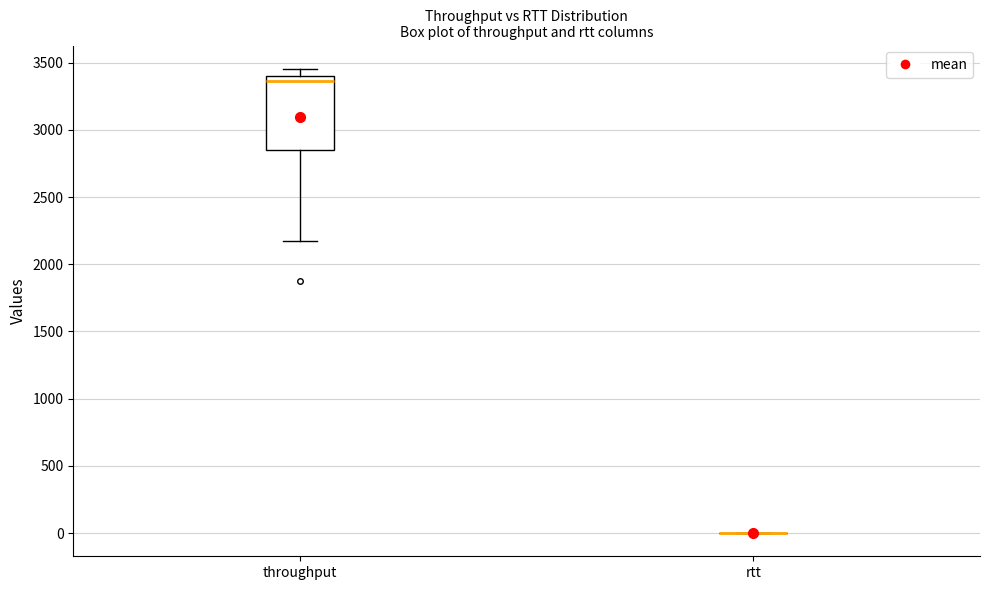

Reading left to right, read every box against the y-axis: the position of its median line, the range the box covers, and the ends of its whiskers. The values are not printed on the chart, so give them approximately, as read against the axis.

throughput: median 3350, box 2850 to 3400, whiskers 2150 to 3450
rtt: box collapsed to a line at 0, whiskers 0 to 0